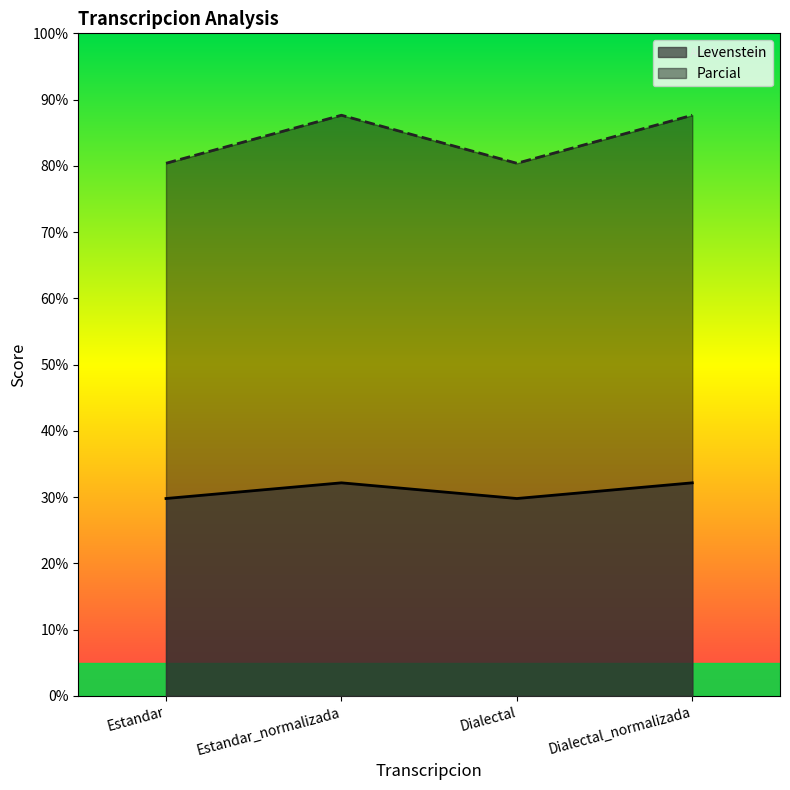

What is the total value across all series at Dialectal_normalizada?

119.8